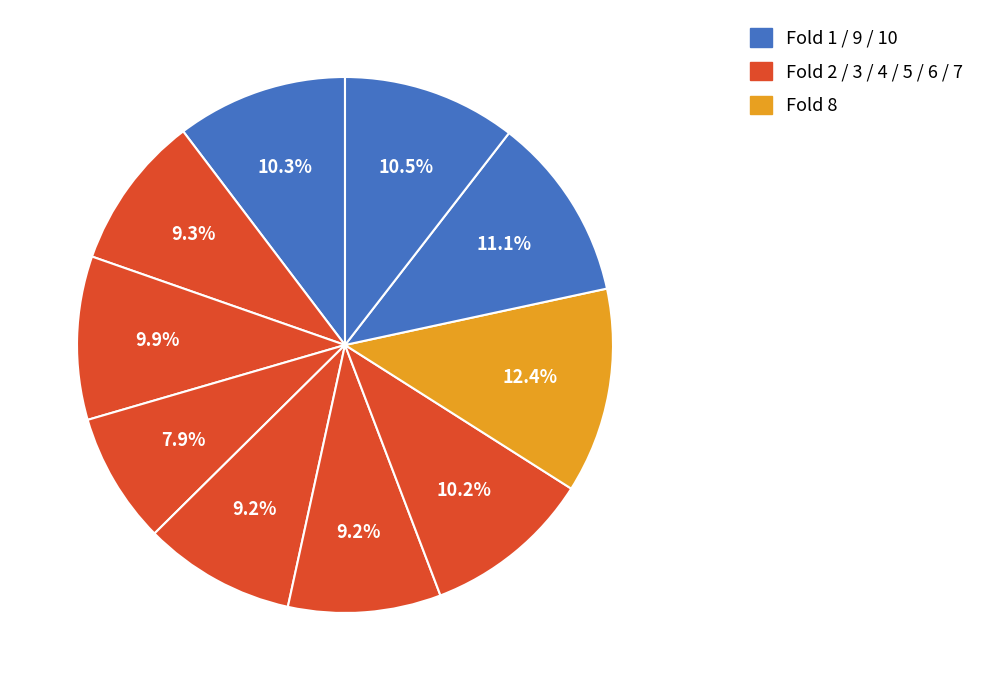

How many slices are in this pie chart?

10